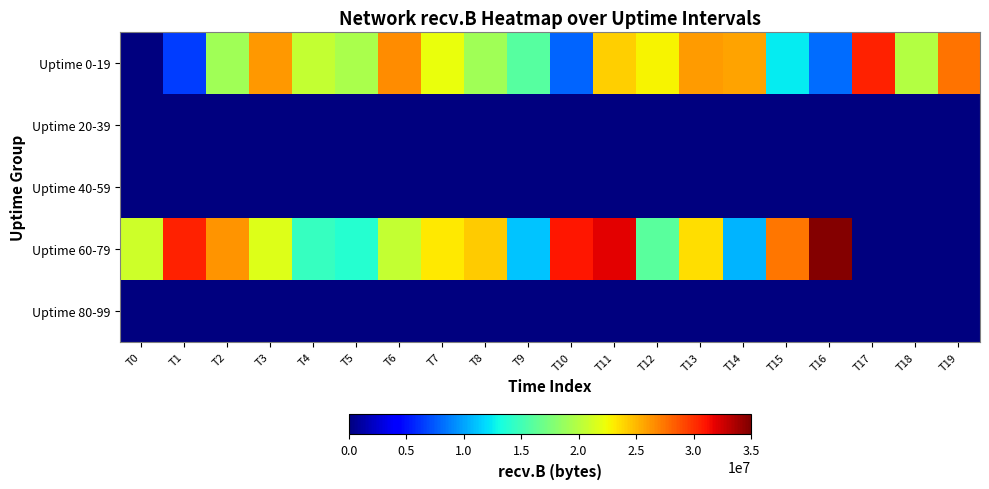

At how many categories does at least one series exceed 30491450?

5